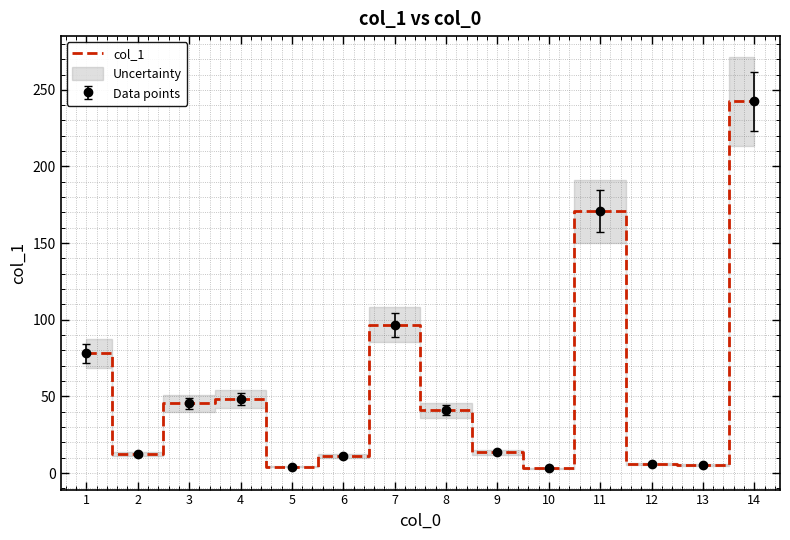

How many categories are shown in the chart?

14